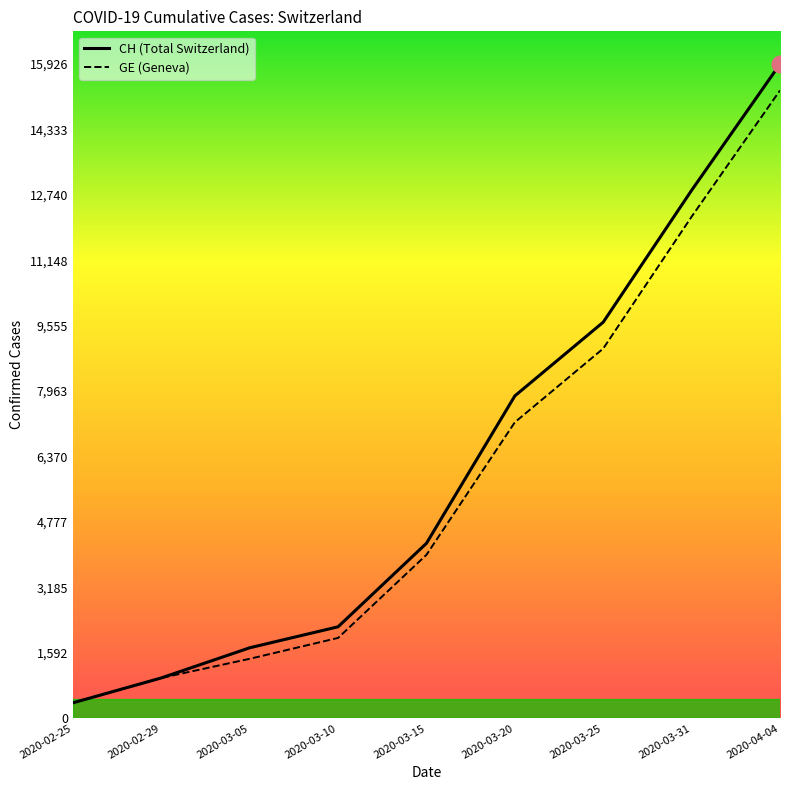

How many lines are shown in the chart?

2